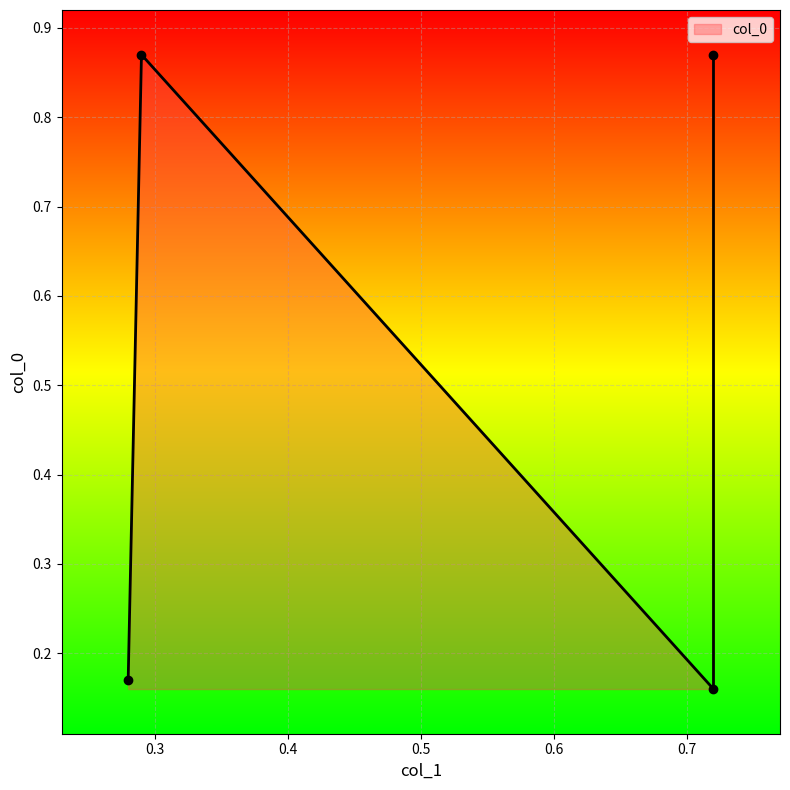

Reading left to right, extract all data points from this chart.

0.2	0.9	0.9	0.2